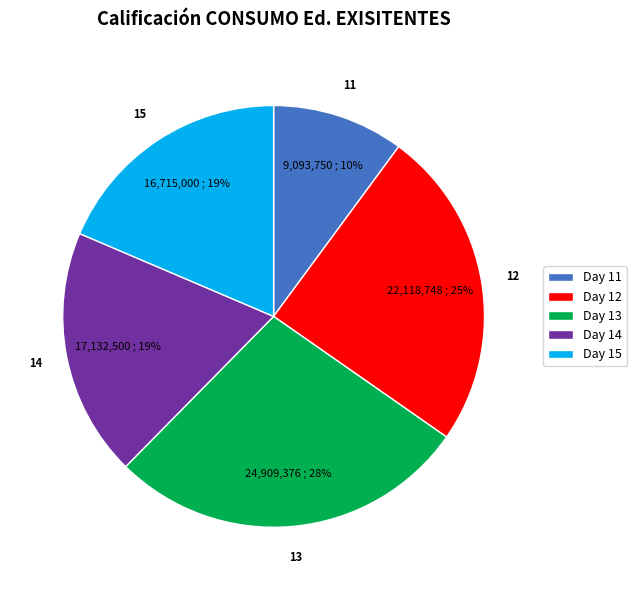

The Day 14 slice represents 28% of the pie. True or false?

False